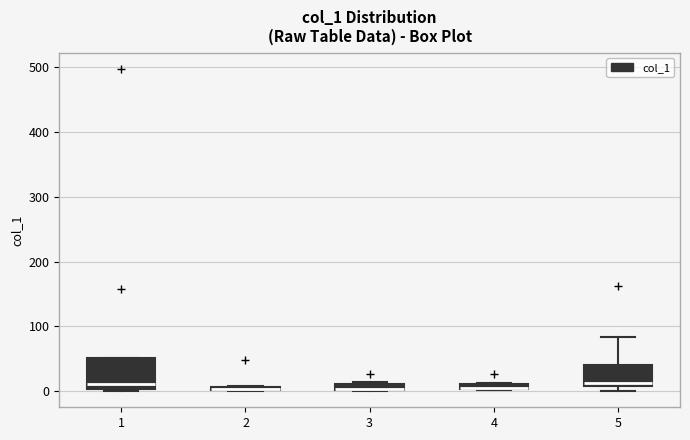

Comparing the boxes themselves (not the whiskers), which one is the tallest?

1